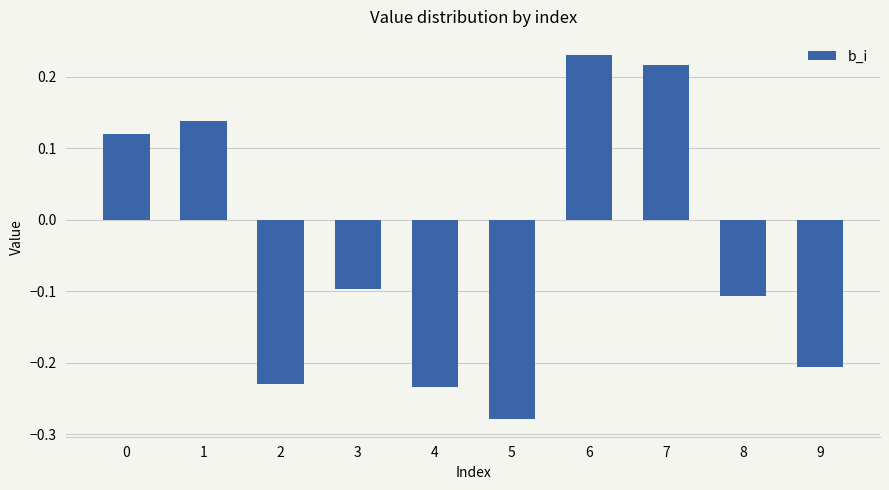

How many values are between 0 and 1?

4